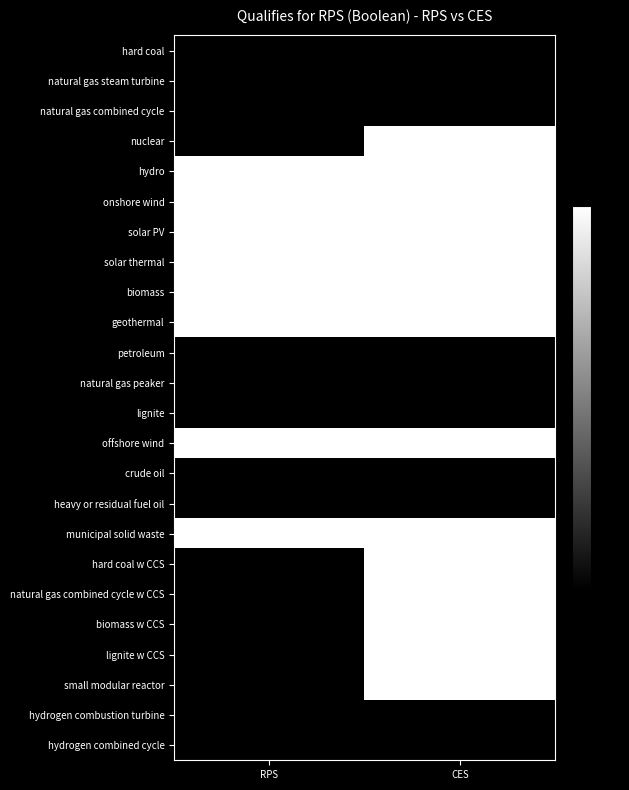

What is the difference between the highest and lowest values at CES?

1